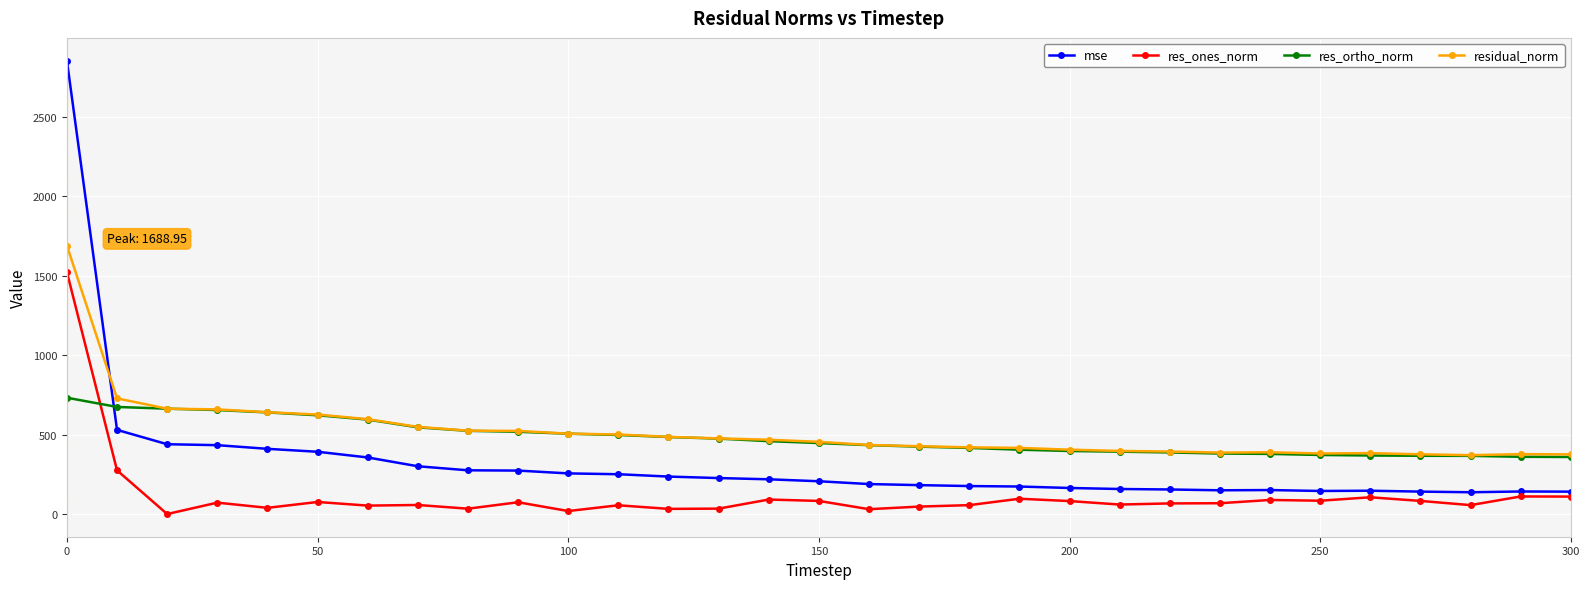

True or false: residual_norm has more than 1 interior local peaks.

True